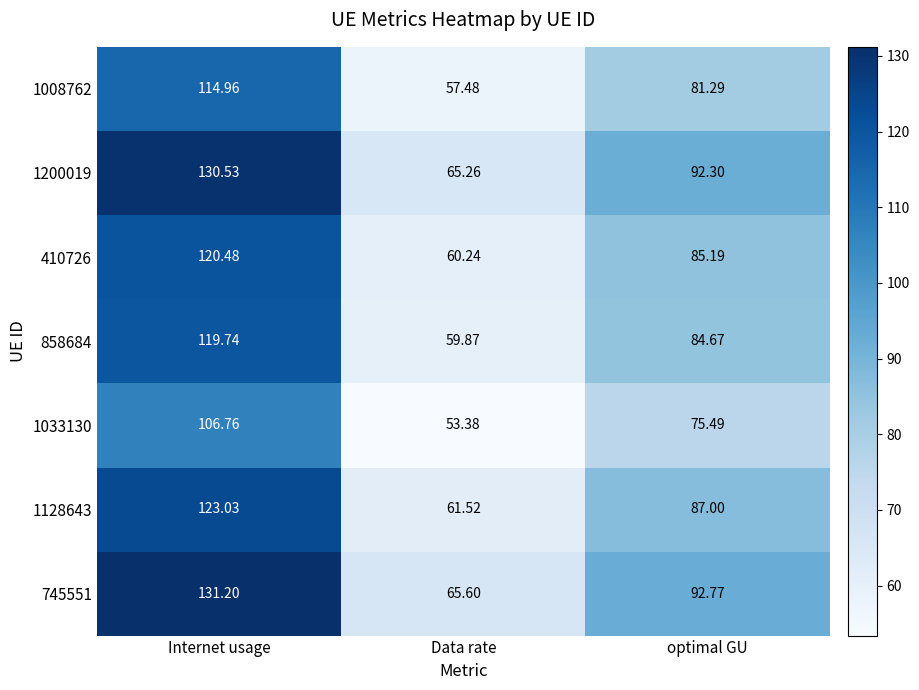

At which category does the chart reach its peak across all series?

Internet usage